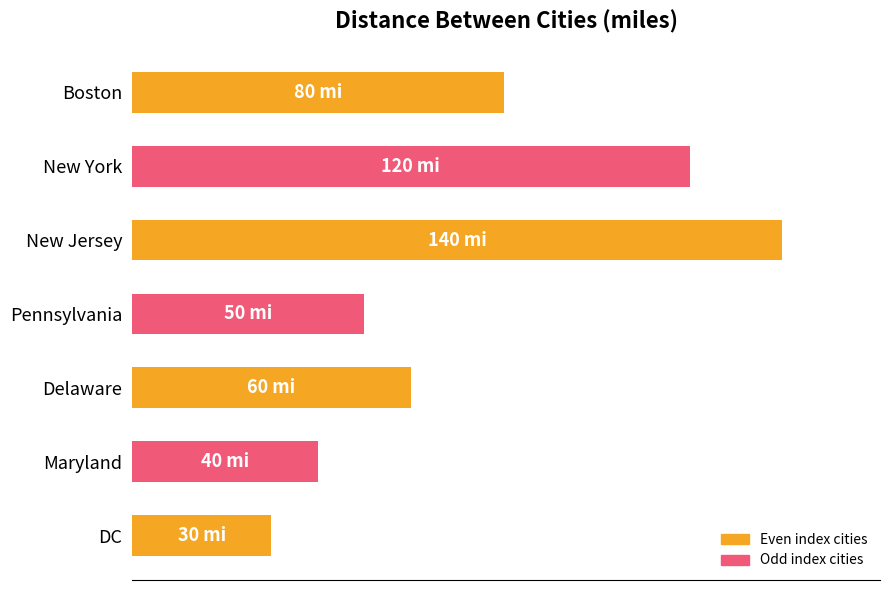

Does the chart contain any negative values?

No